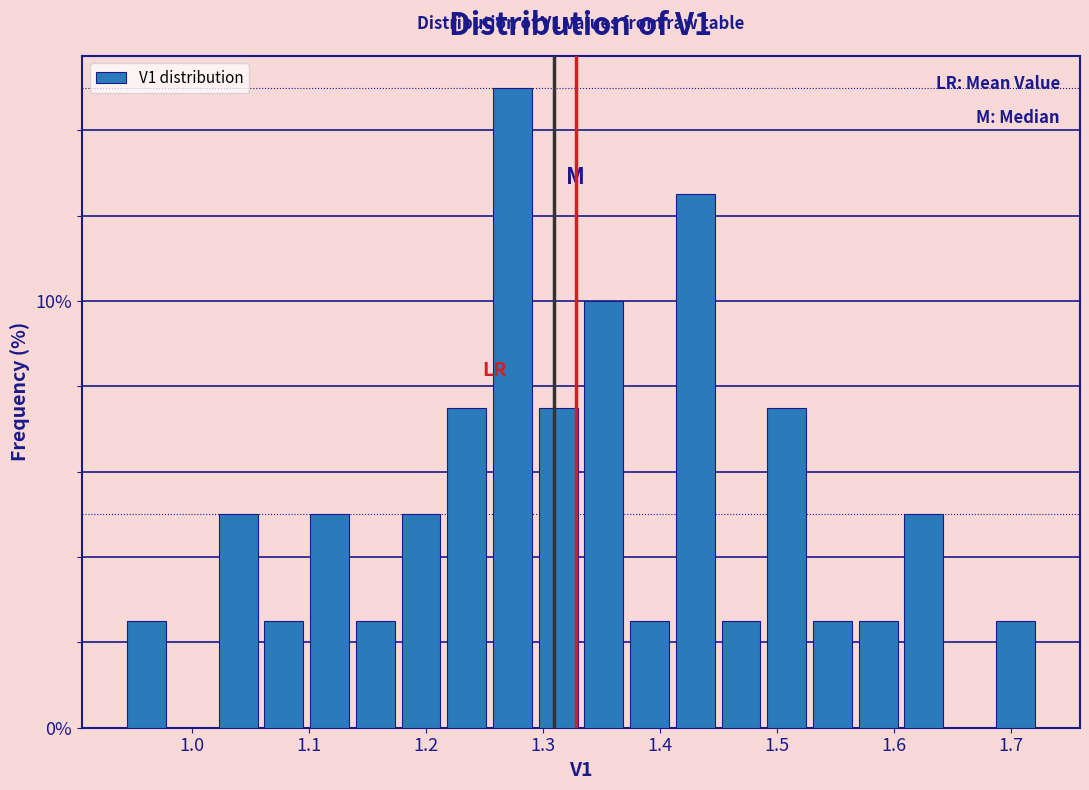

Around what value on the x-axis is the tallest bar? Give the approximate position of its centre, as read against the axis.

1.27